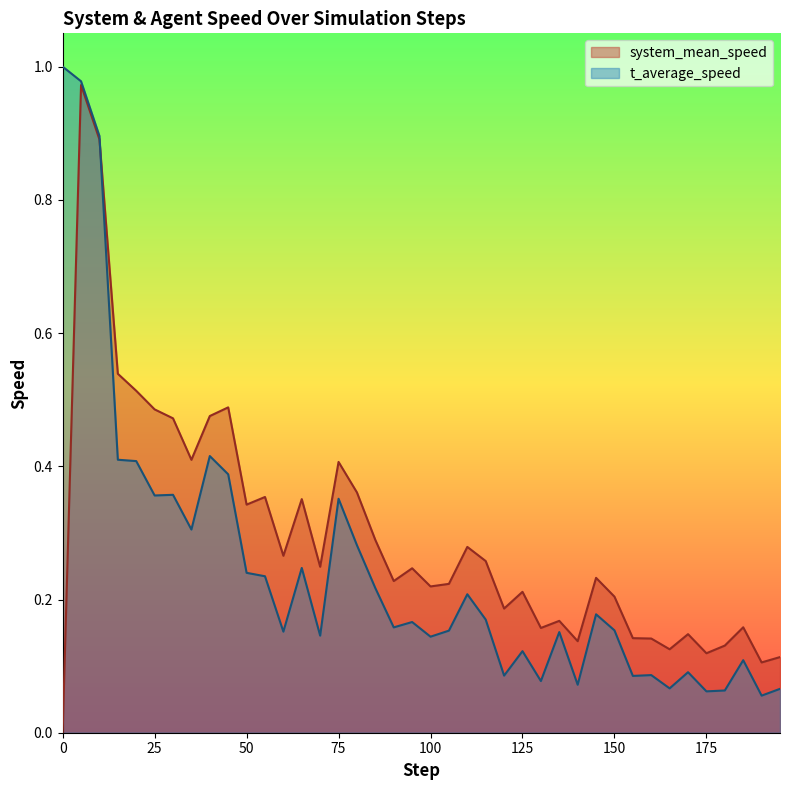

Where is the first local maximum for system_mean_speed?

5